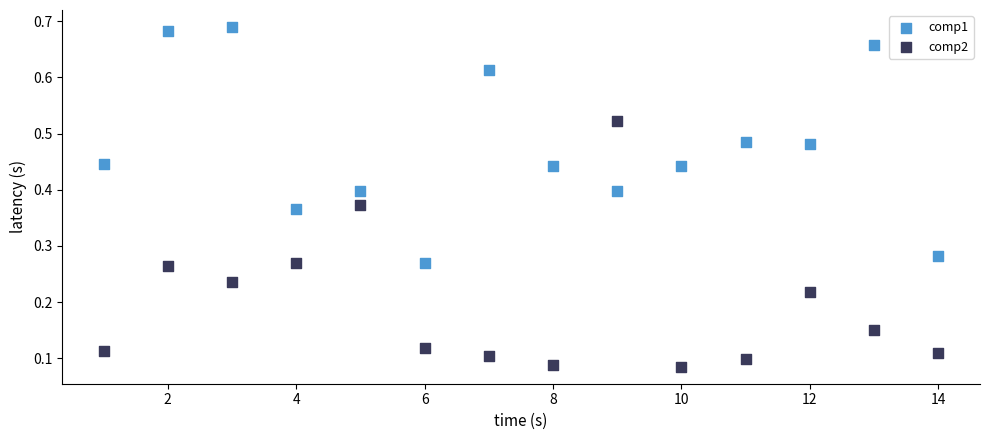

Across all data points, what is the range of X values (max minus min)?

13.0